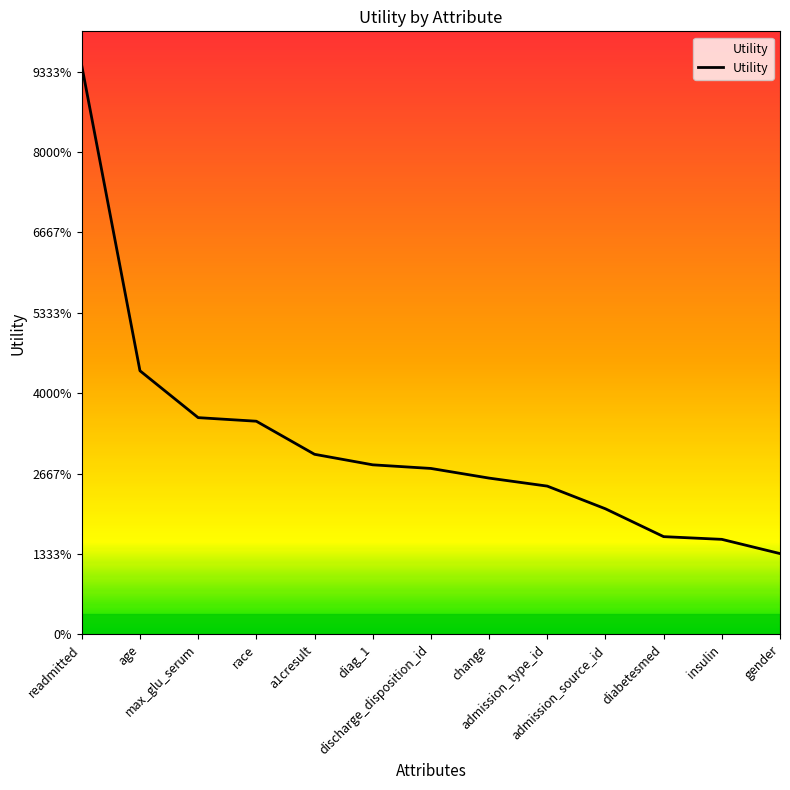

Is this an area chart (filled region under the line)?

Yes